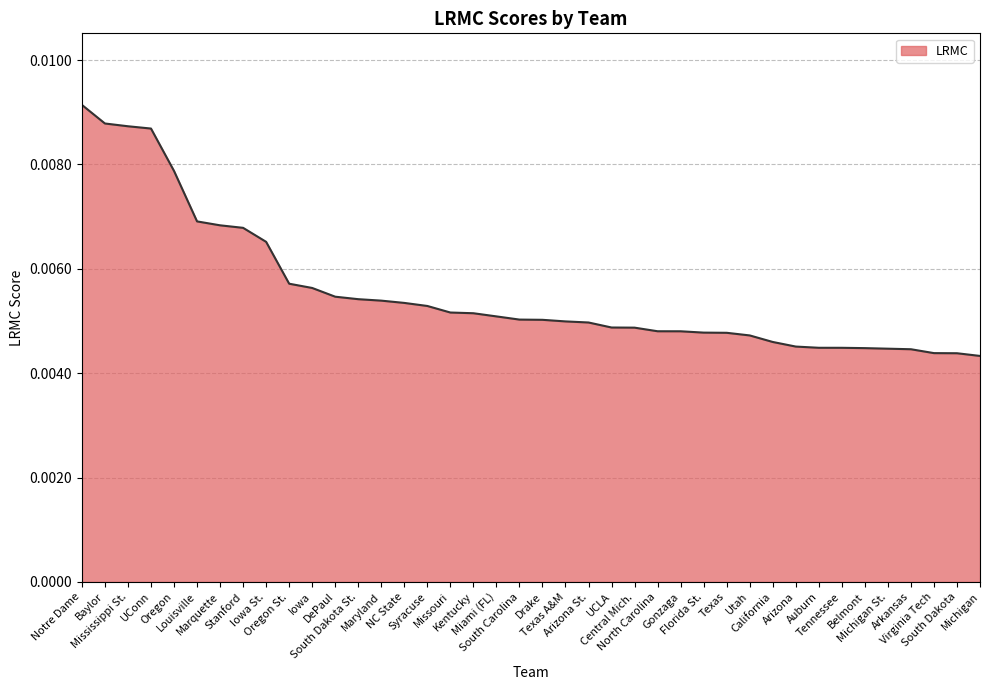

Count the number of categories in the chart.

40